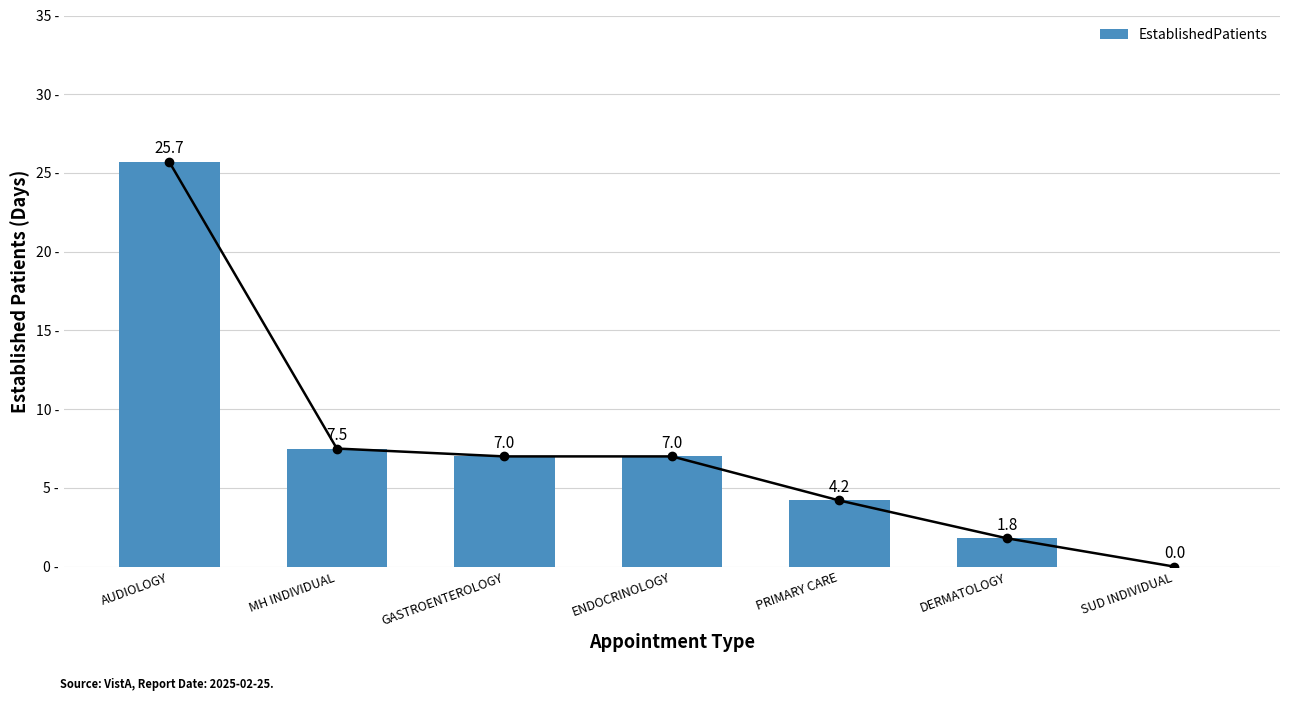

Reading left to right, extract all data points from this chart.

AUDIOLOGY=25.7	MH INDIVIDUAL=7.5	GASTROENTEROLOGY=7.0	ENDOCRINOLOGY=7.0	PRIMARY CARE=4.2	DERMATOLOGY=1.8	SUD INDIVIDUAL=0.0